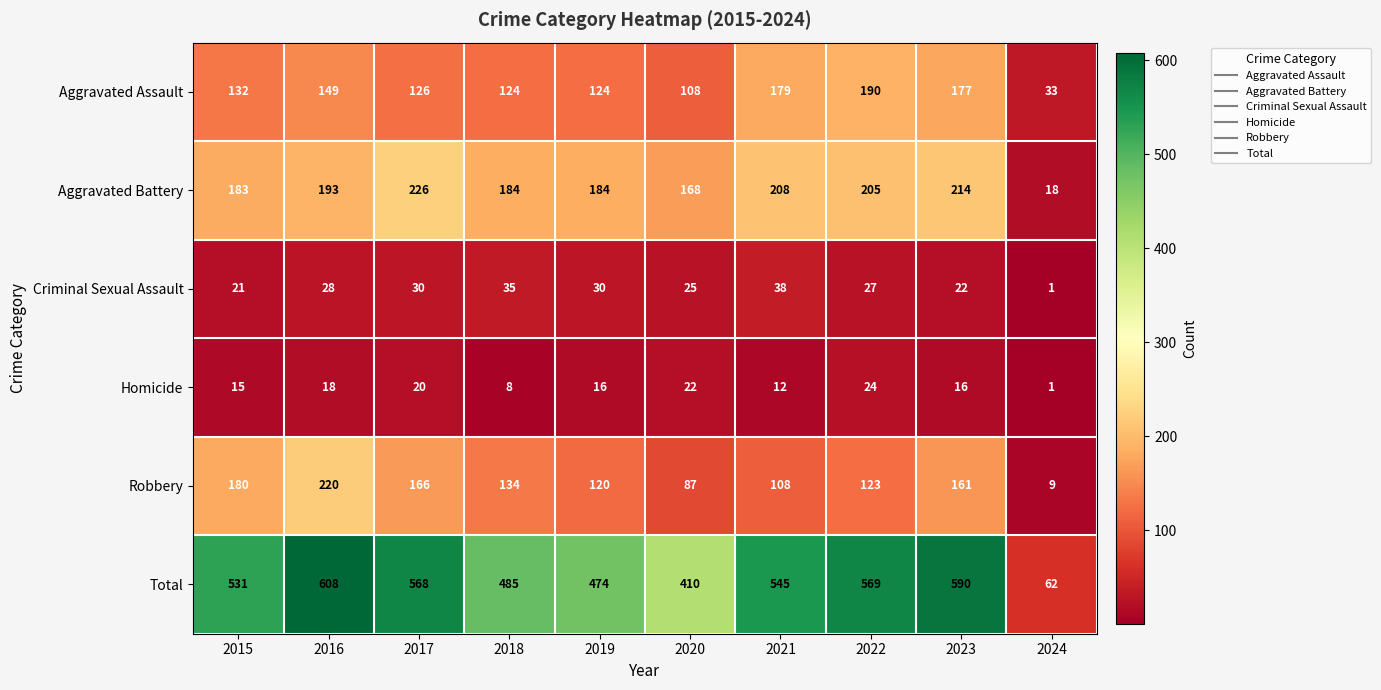

What is the difference between the Aggravated Assault values at 2019 and 2021?

55